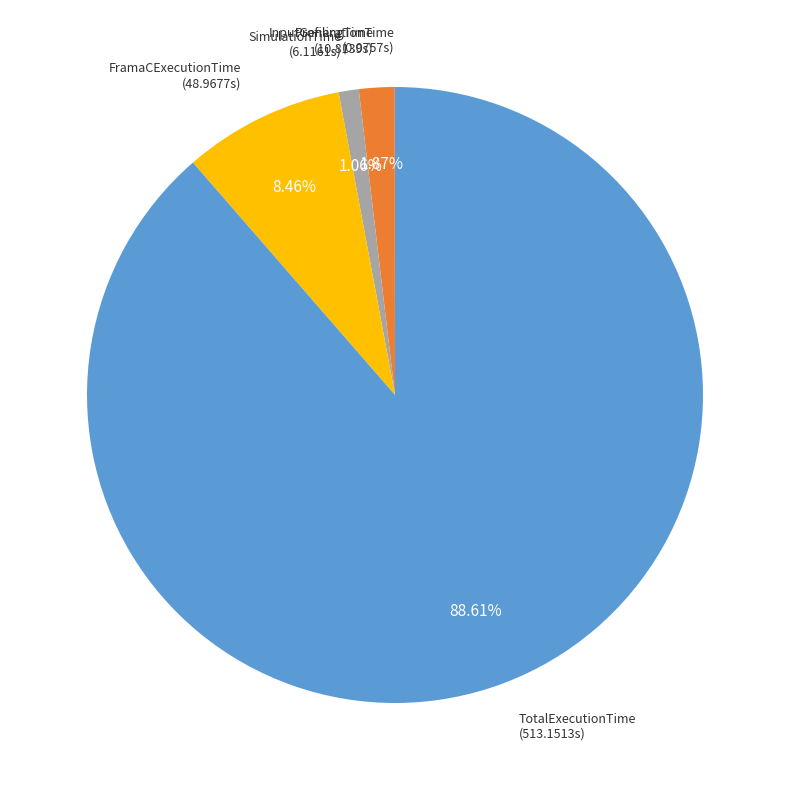

Between ProfilingTime and TotalExecutionTime, which is larger?

TotalExecutionTime